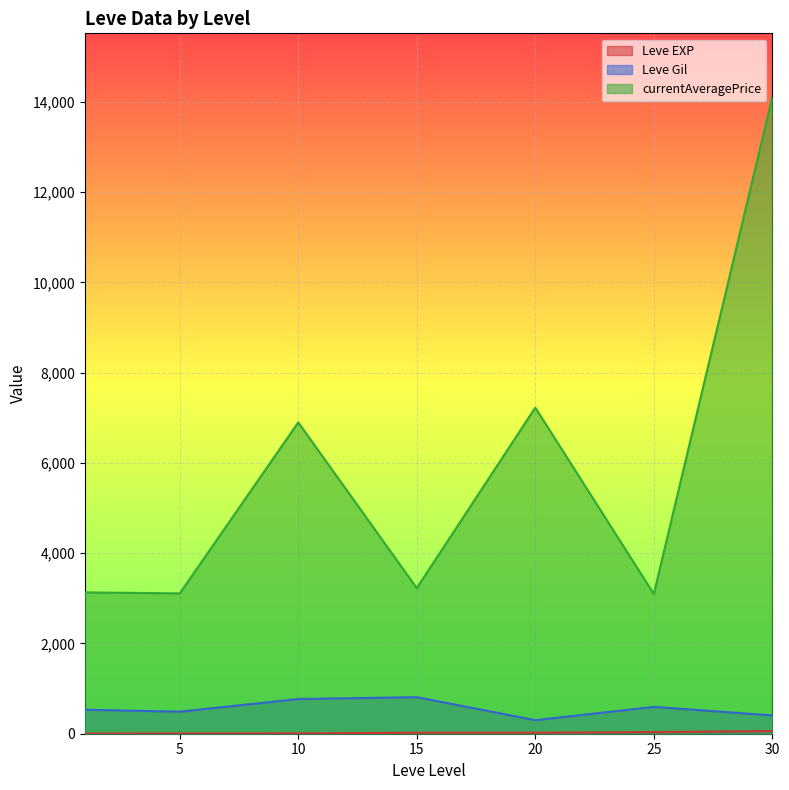

What is the greatest value displayed?

14105.5